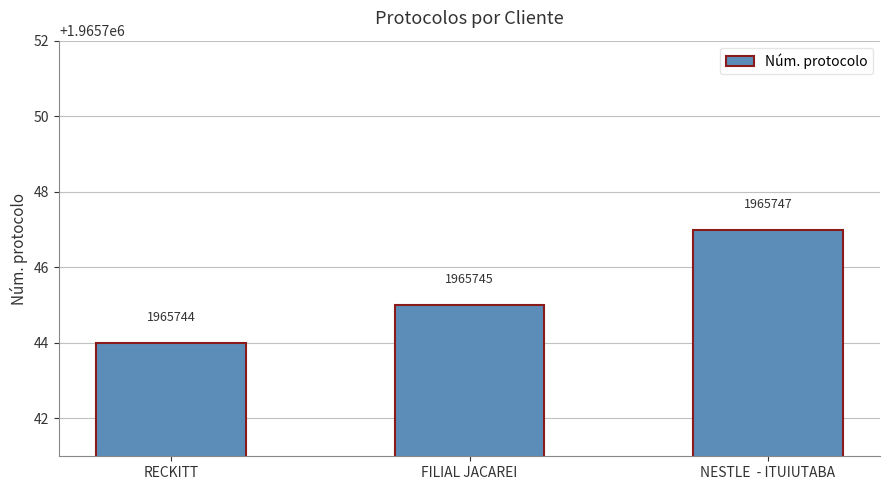

How many bars are there in total?

3